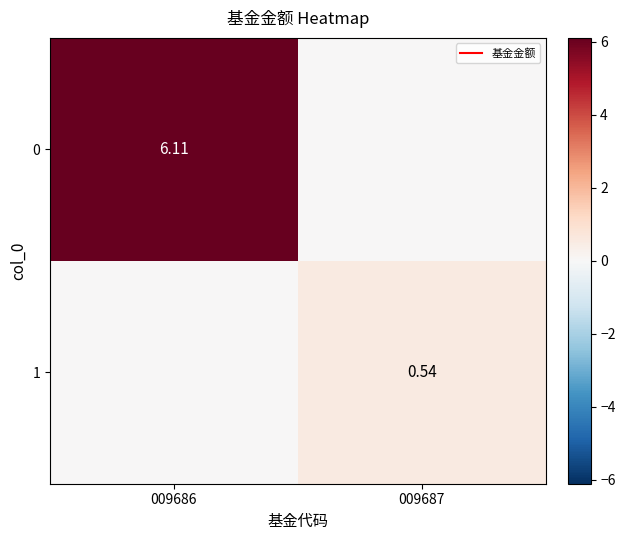

How many values in 0 are above zero?

1